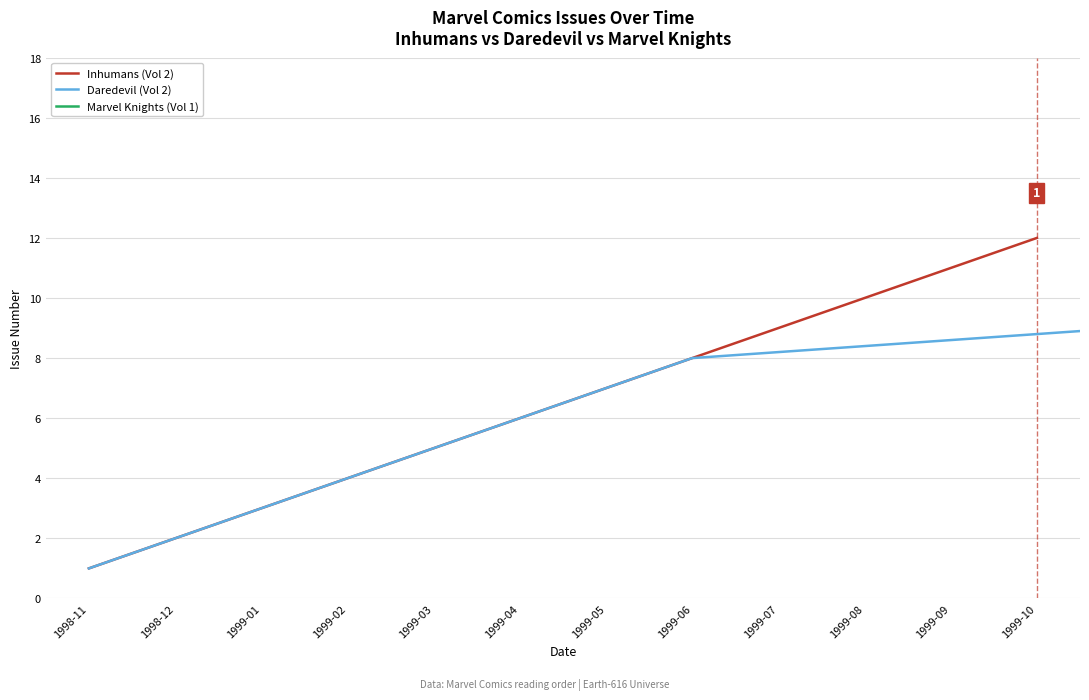

True or false: HPI Reference (Vol-scaled) and Issues per Year (Cumulative) intersect in this chart.

False